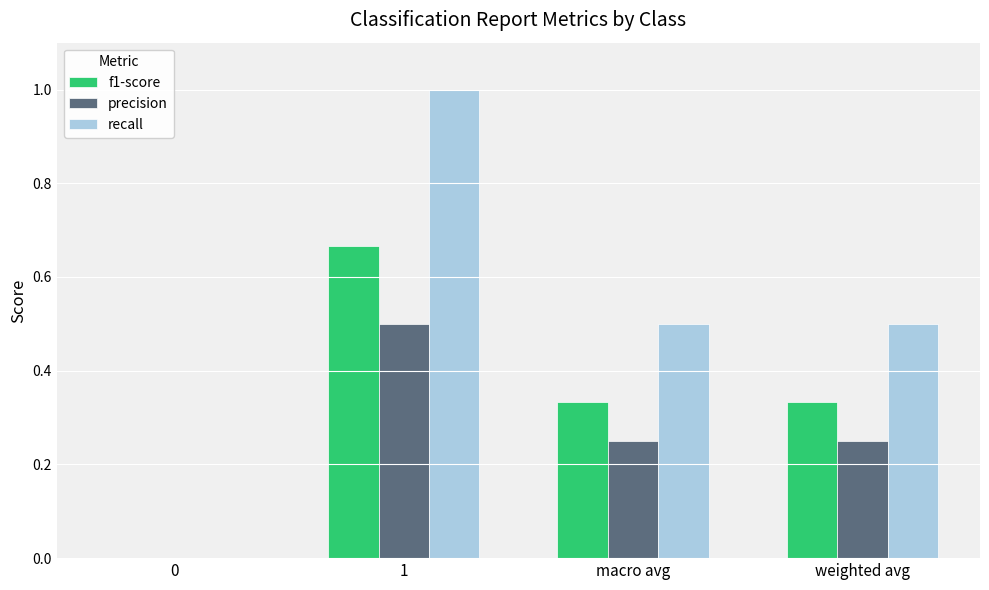

Count the recall values in the range 0 to 1.

4